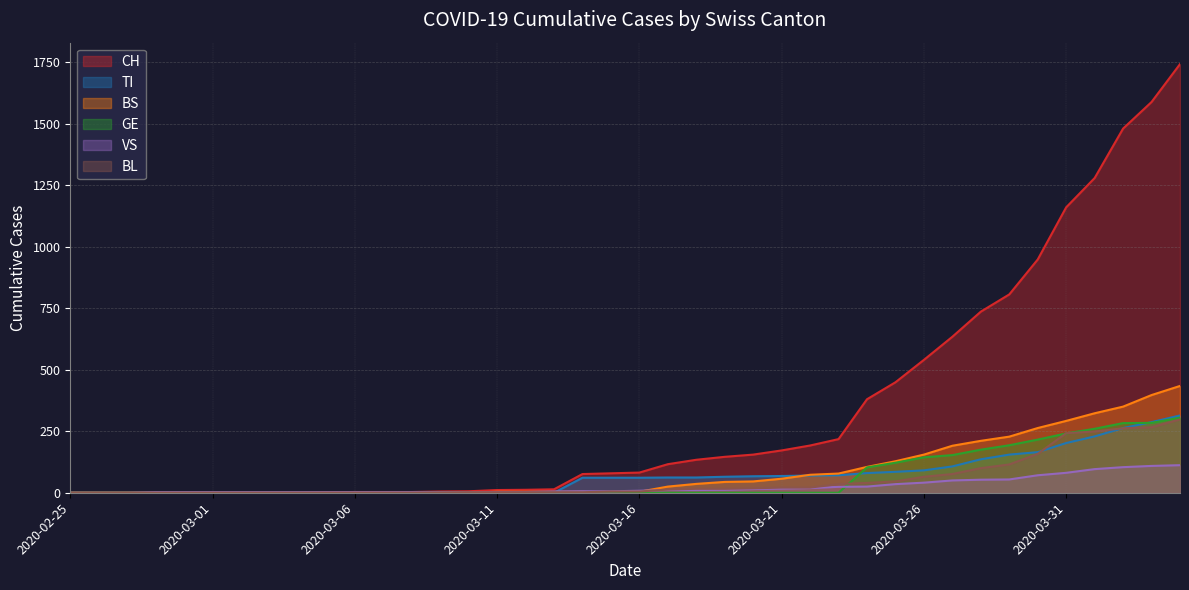

What is the label of the 40th point from the left?

2020-04-04